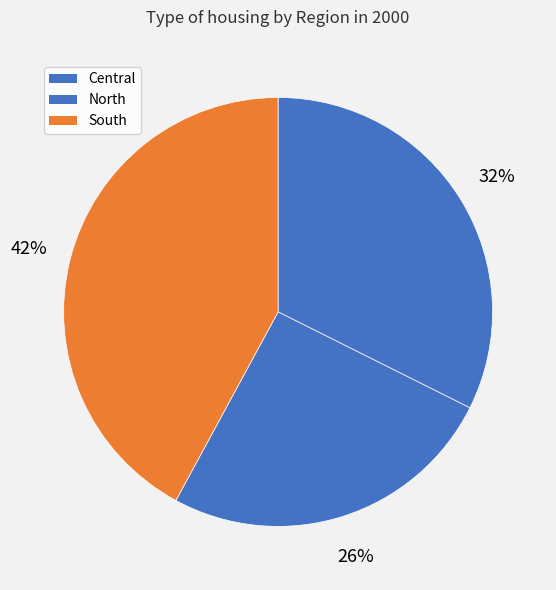

To the nearest percent, what portion does South represent?

42%